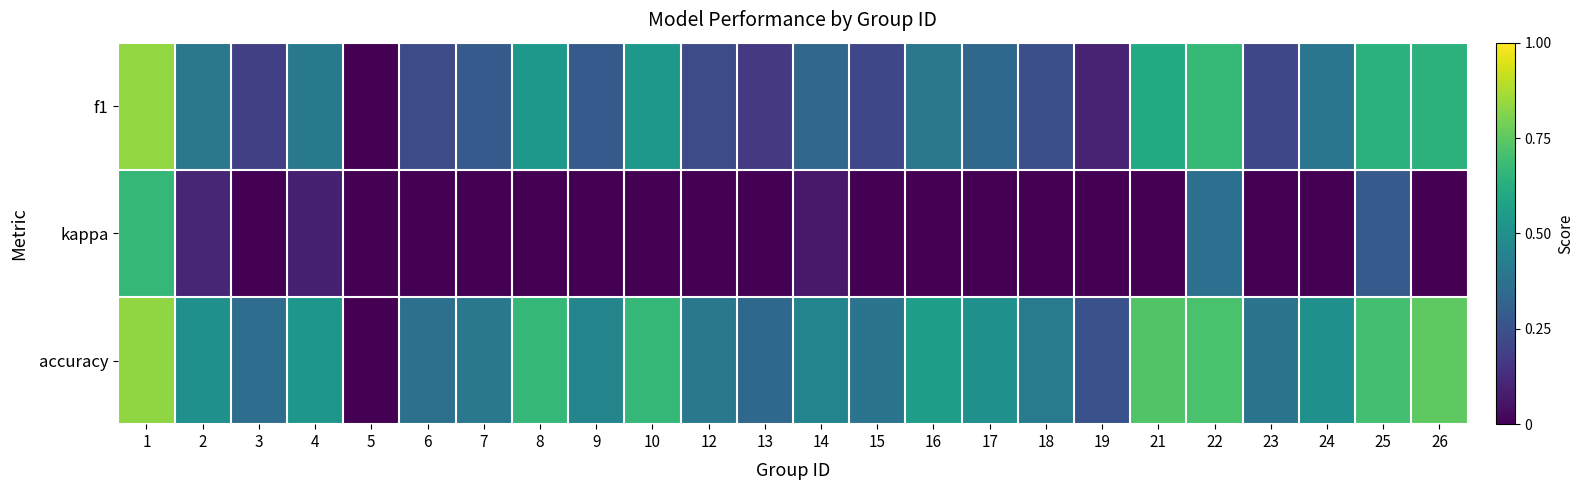

What is the smallest value displayed?

-0.2